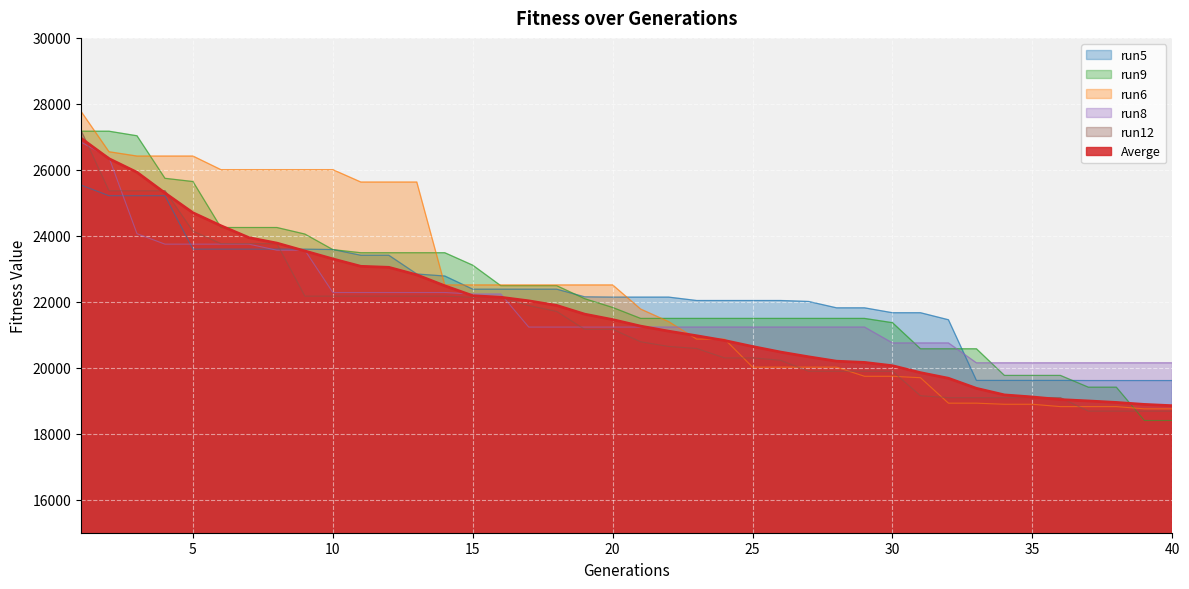

Rank the series at 36 from highest to lowest value.

run8, run9, run5, run12, Averge, run6